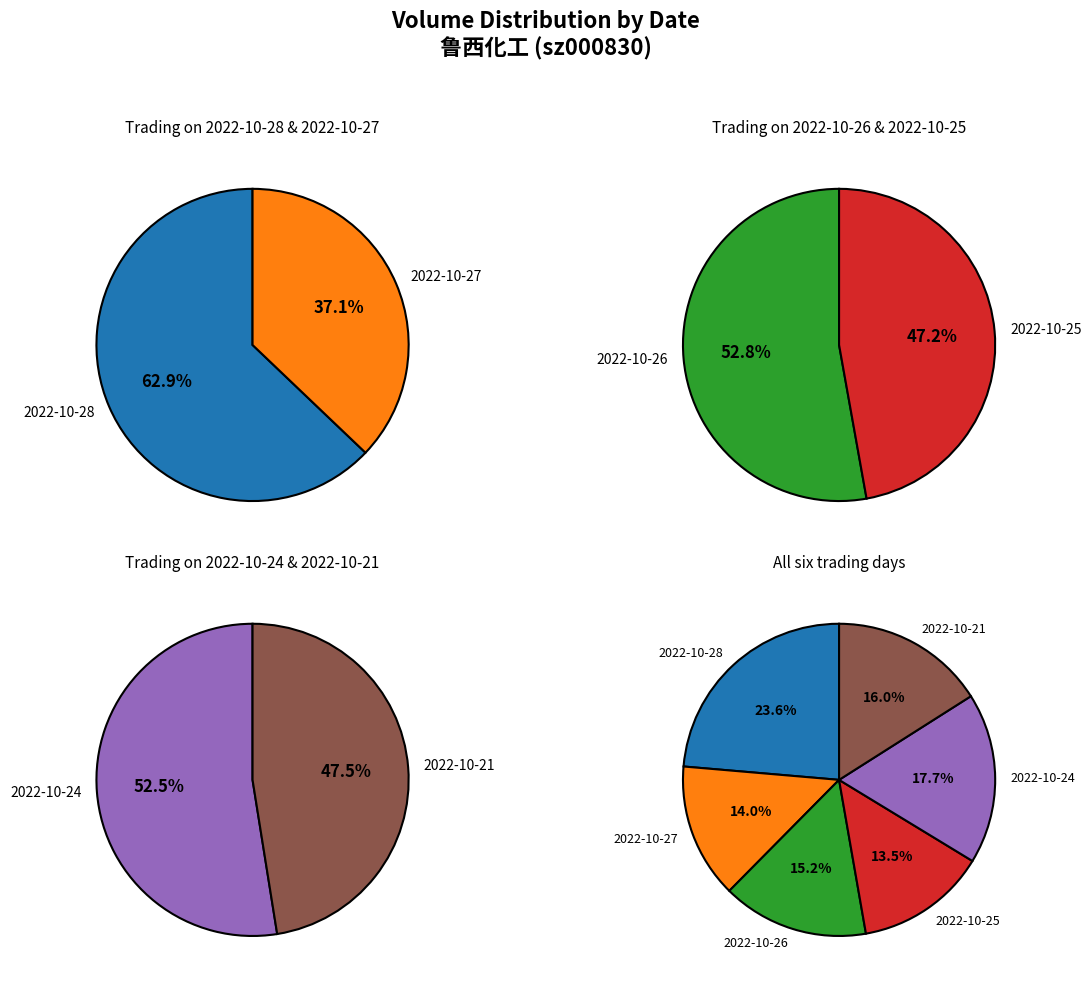

What percentage is NOT represented by 2022-10-28?

76.4%